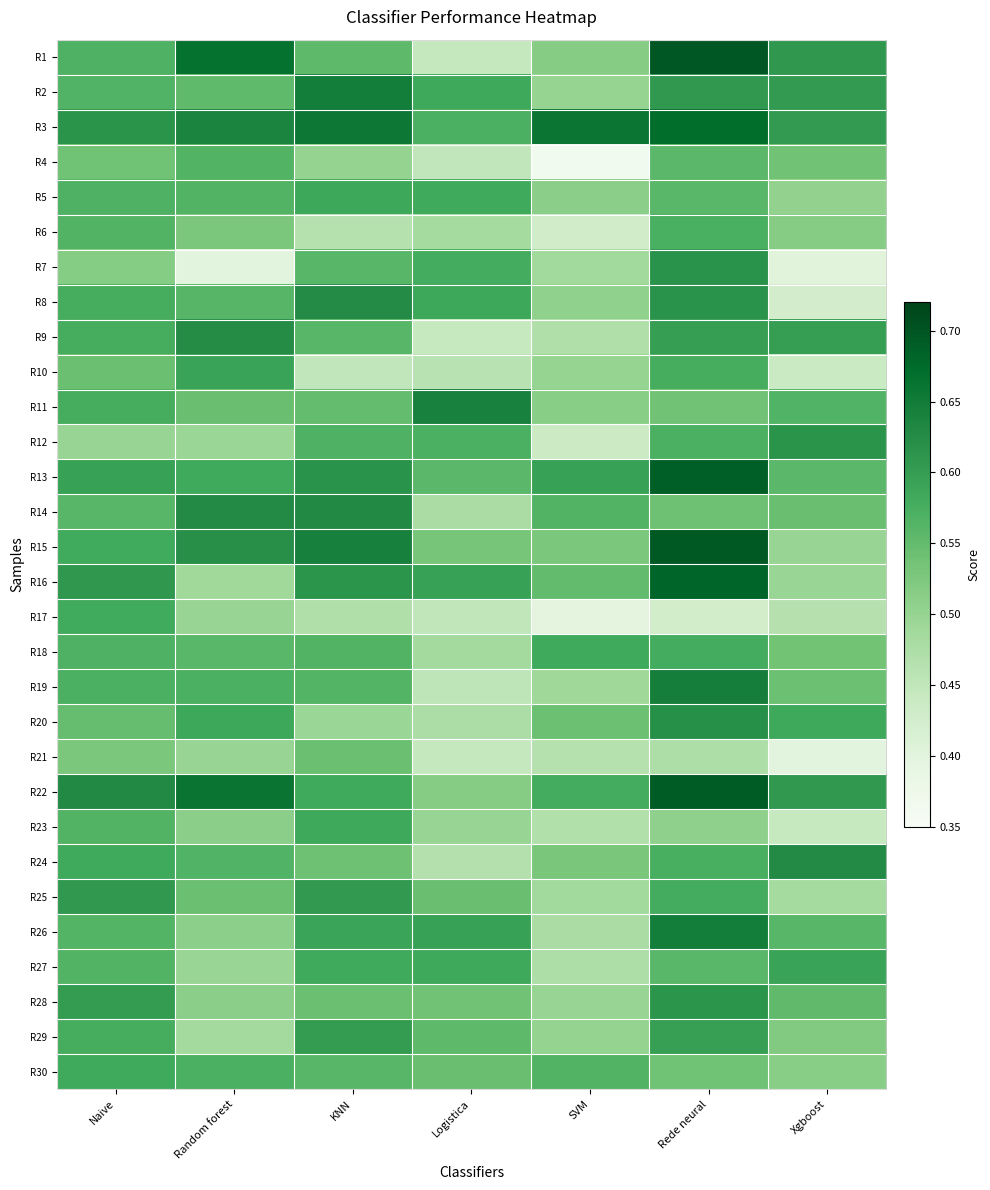

Which has a higher value, Xgboost or SVM?

Xgboost